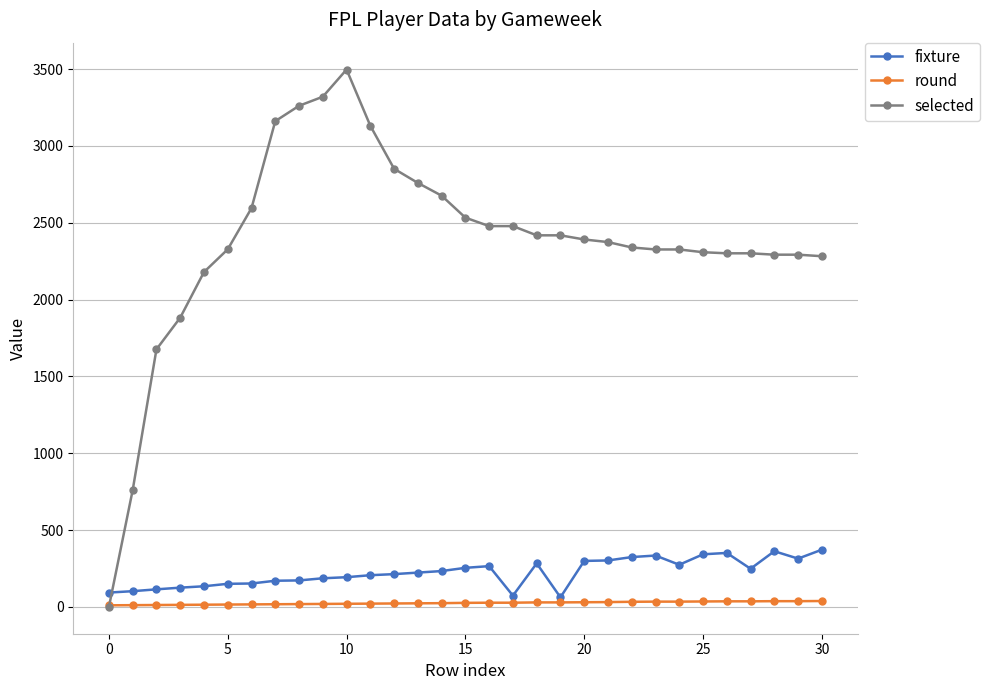

Which series has the largest range (max minus min)?

selected